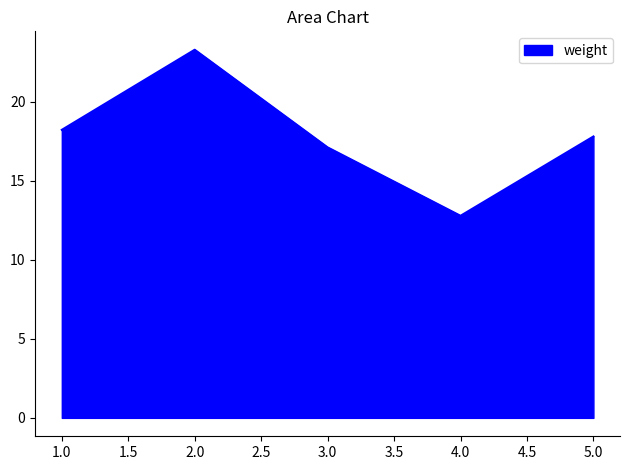

Does the chart have visible grid lines?

No